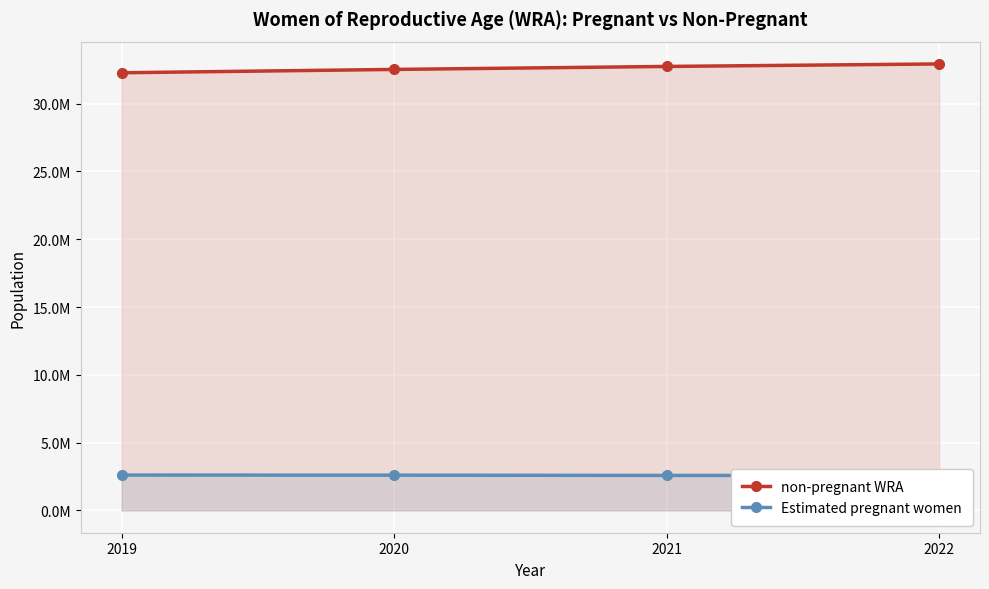

What is the value of the non-pregnant WRA point at the 2nd from the left?

32522917.6